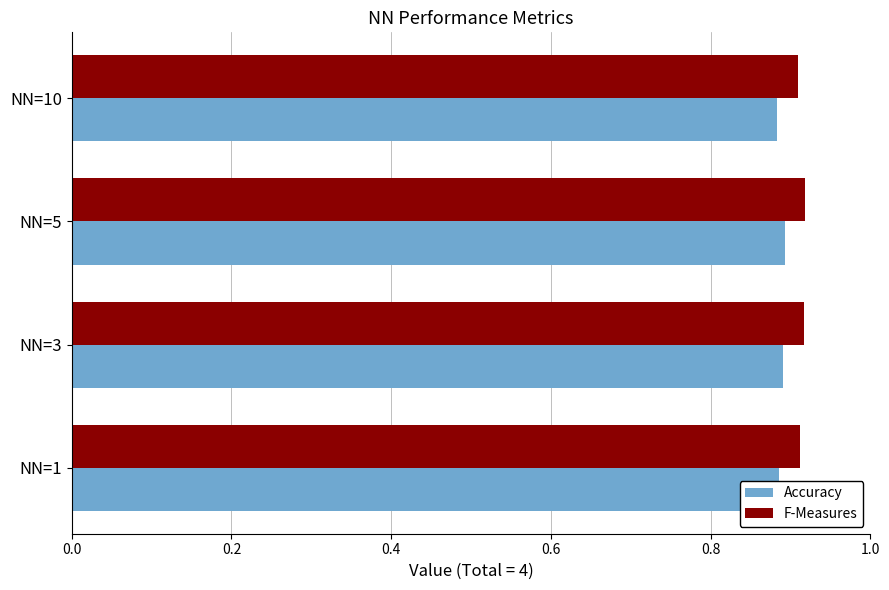

Rank the series by their average value, from lowest to highest.

Accuracy, F-Measures